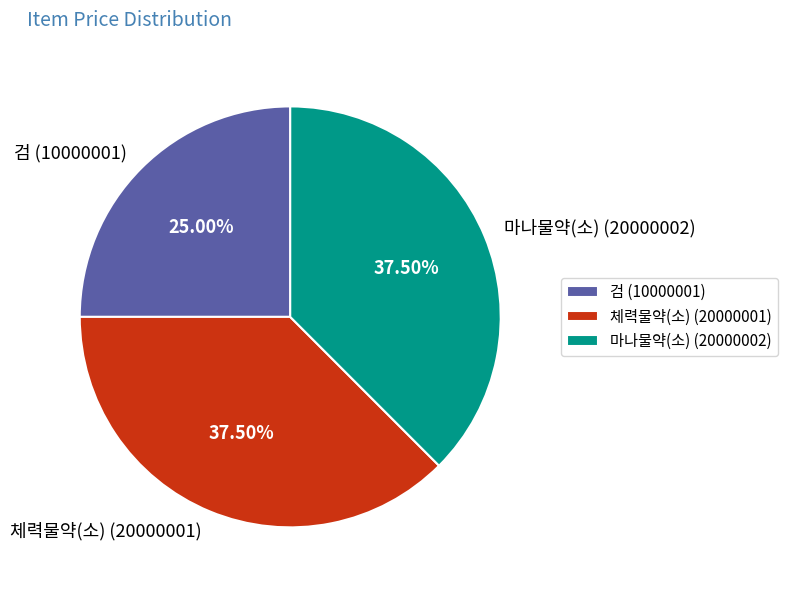

Which has a higher value, 마나물약(소) (20000002) or 검 (10000001)?

마나물약(소) (20000002)